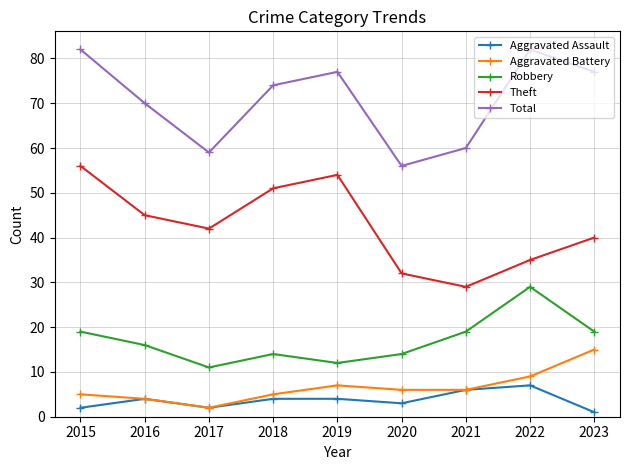

How many series are shown in this chart?

5